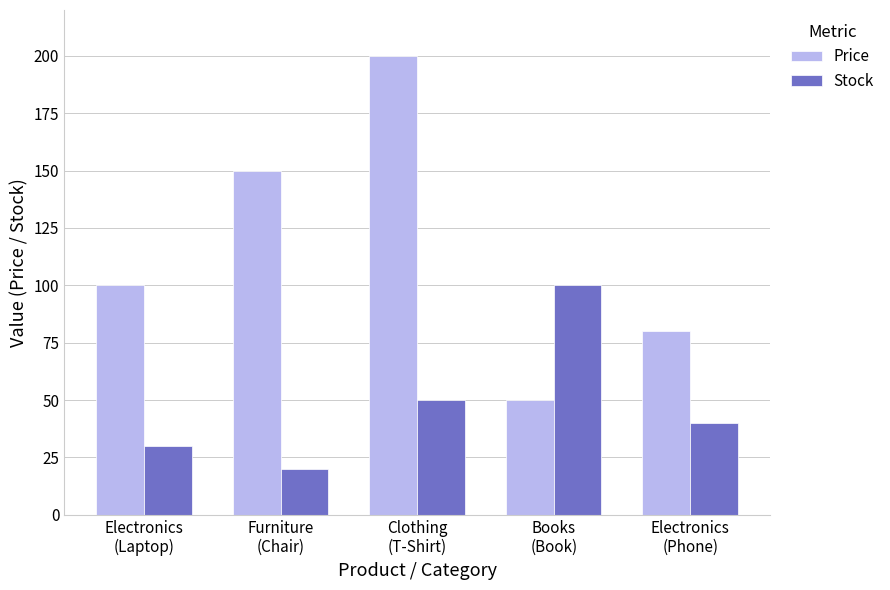

Which series changed the most between Furniture
(Chair) and Books
(Book)?

Price